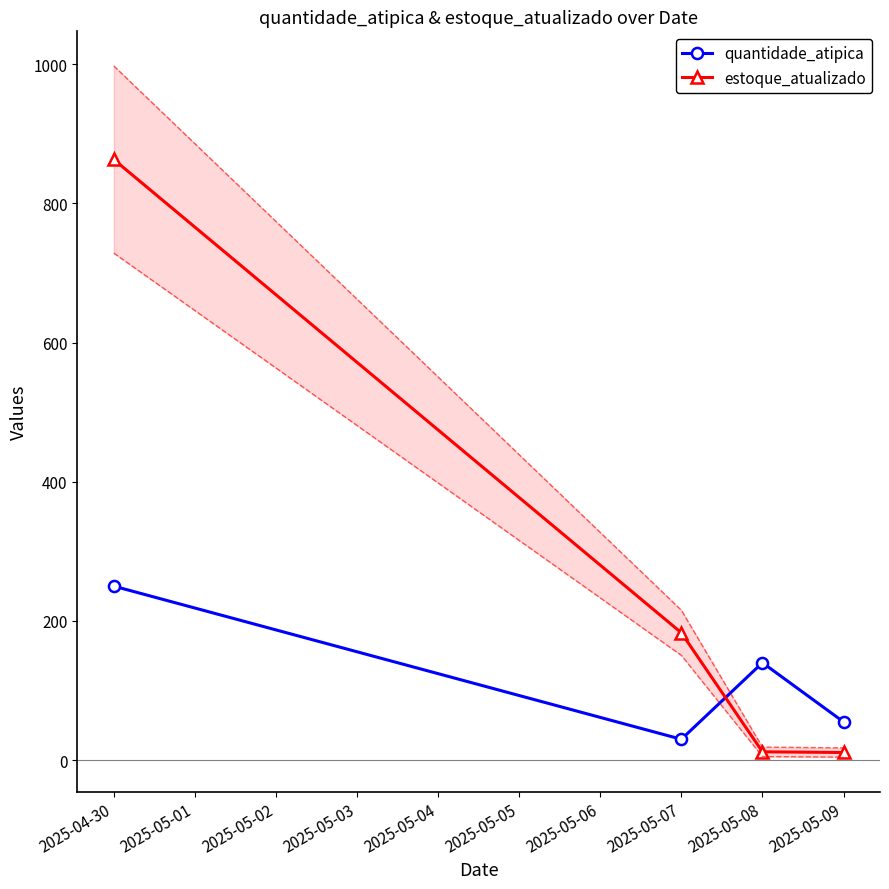

Where does the quantidade_atipica series first go above 140?

2025-04-30